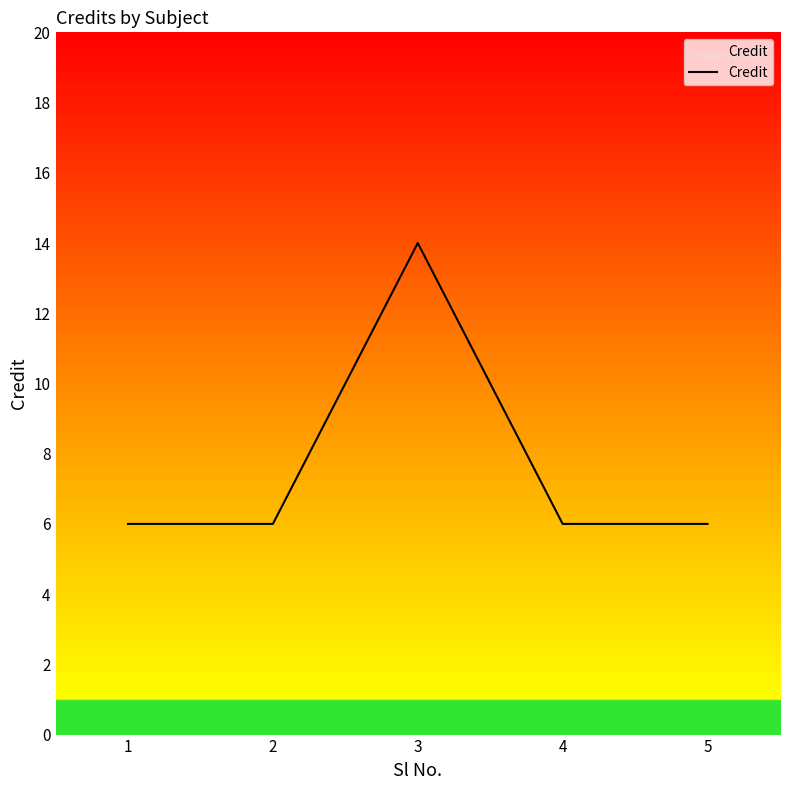

Between 1 and 3, which is larger?

3